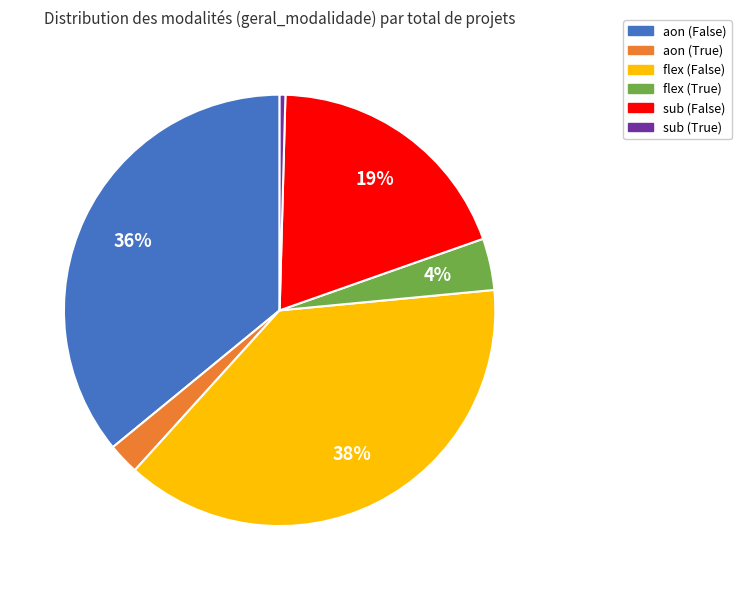

Rank the categories by value from lowest to highest.

sub (True), aon (True), flex (True), sub (False), aon (False), flex (False)